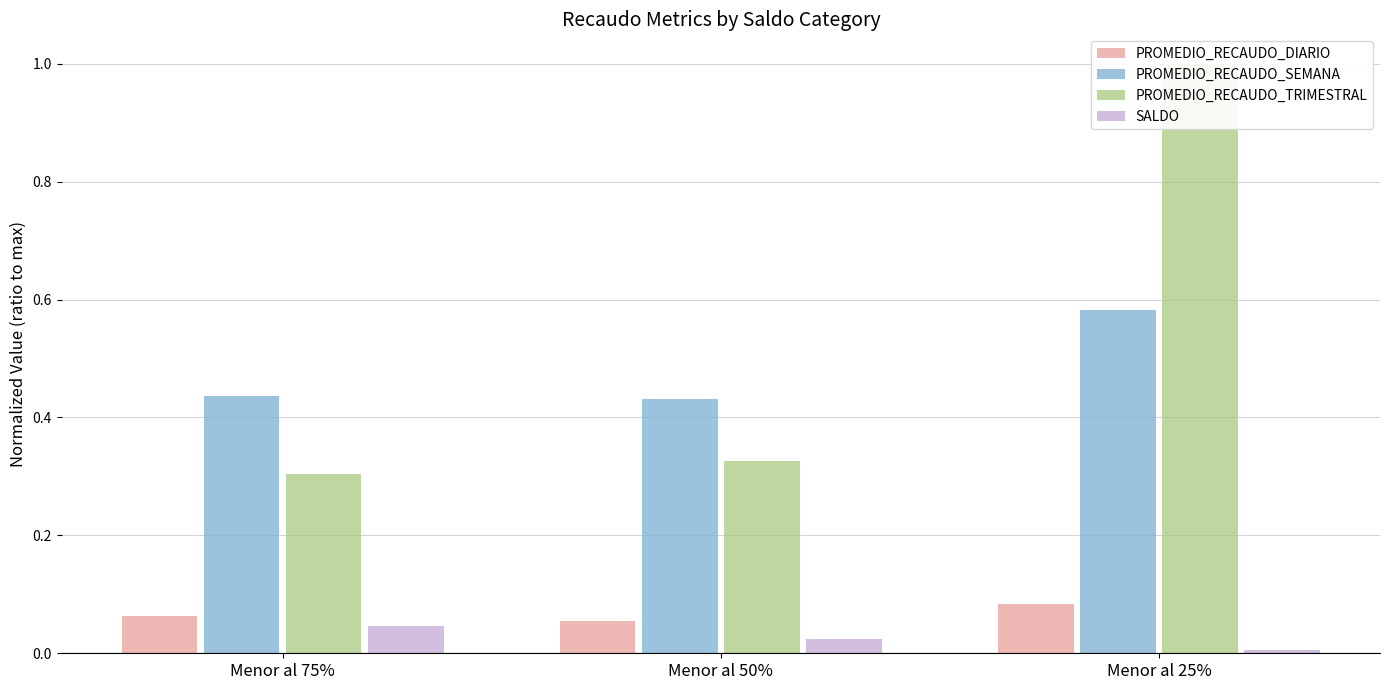

What is the label of the 2nd bar from the left?

Menor al 50%